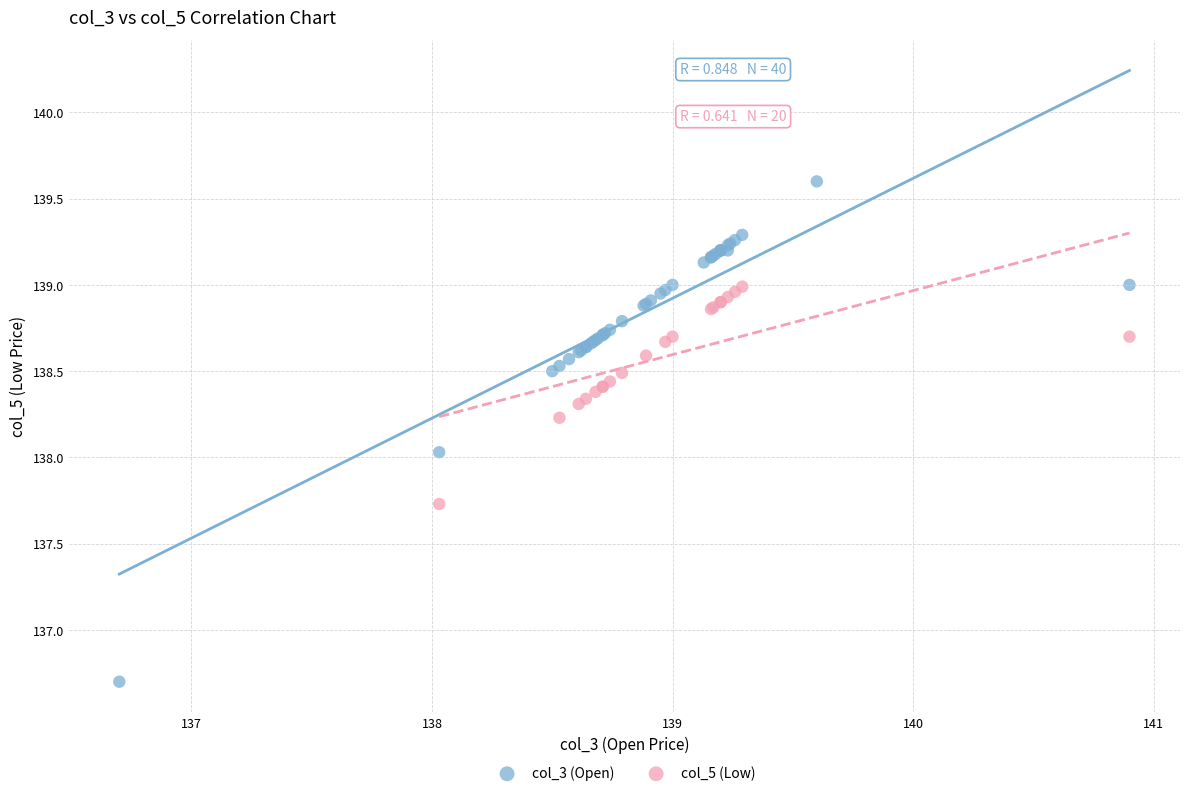

Which series contains the lowest Y value?

col_3 (Open)